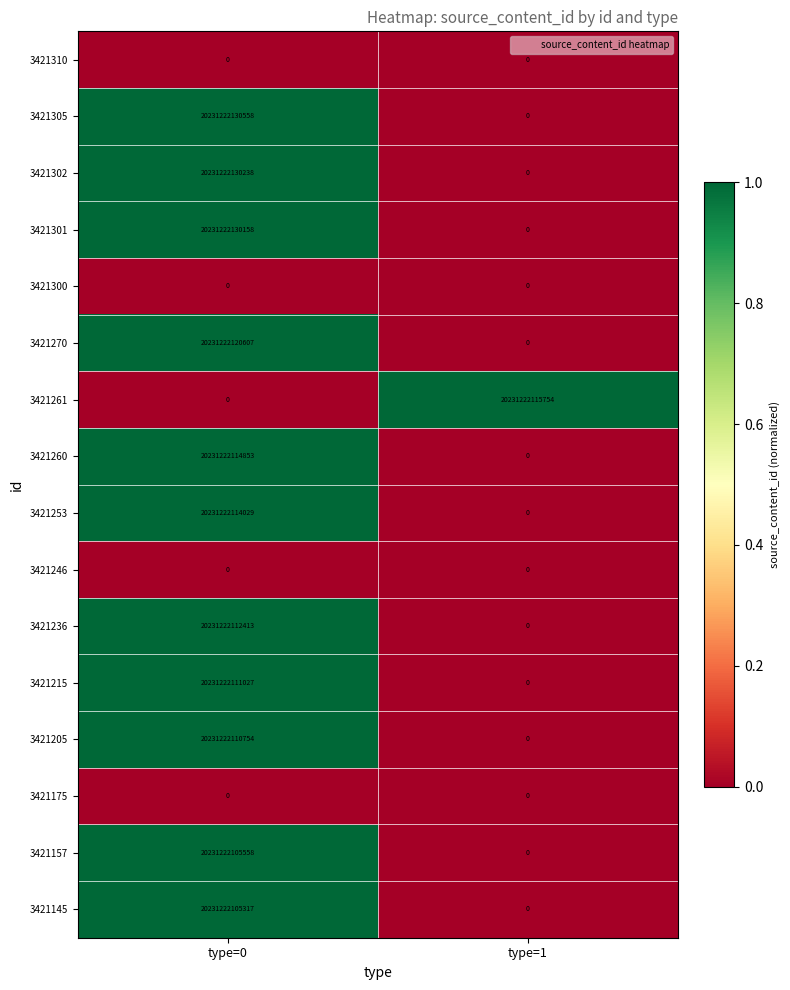

Which series has the widest spread of values?

3421305